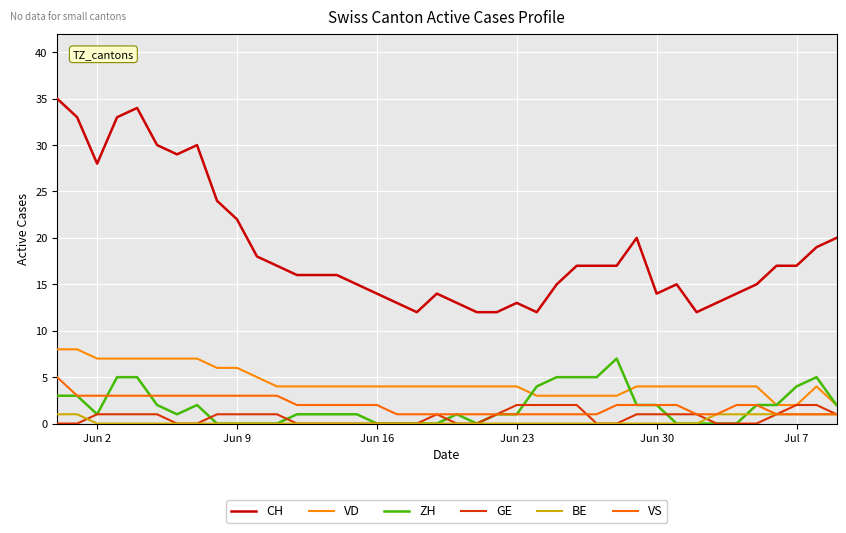

How many lines are shown in the chart?

6